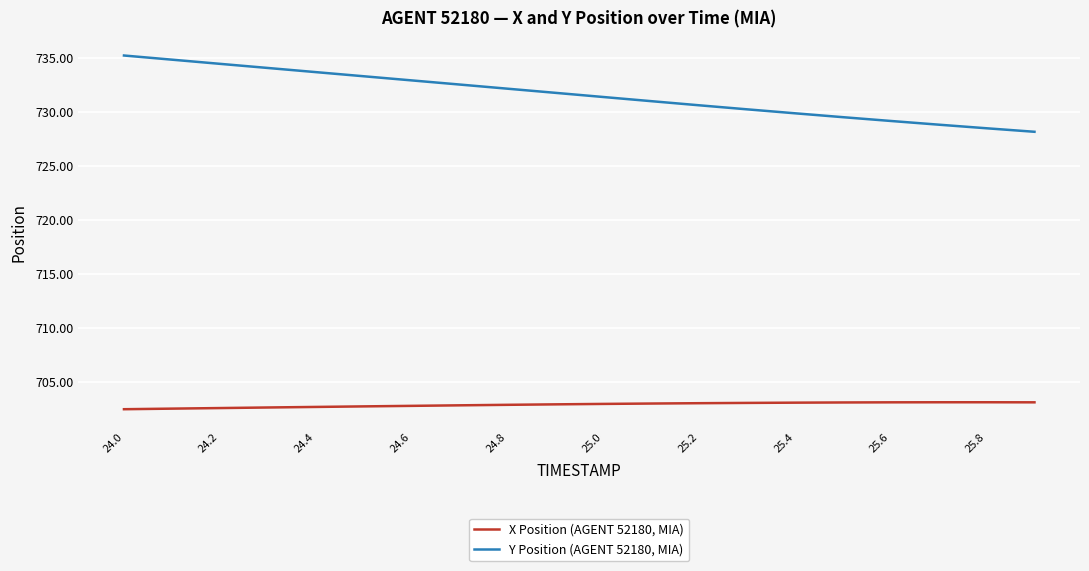

What is the difference between the maximum and minimum values in the Y Position (AGENT 52180, MIA) series?

7.1